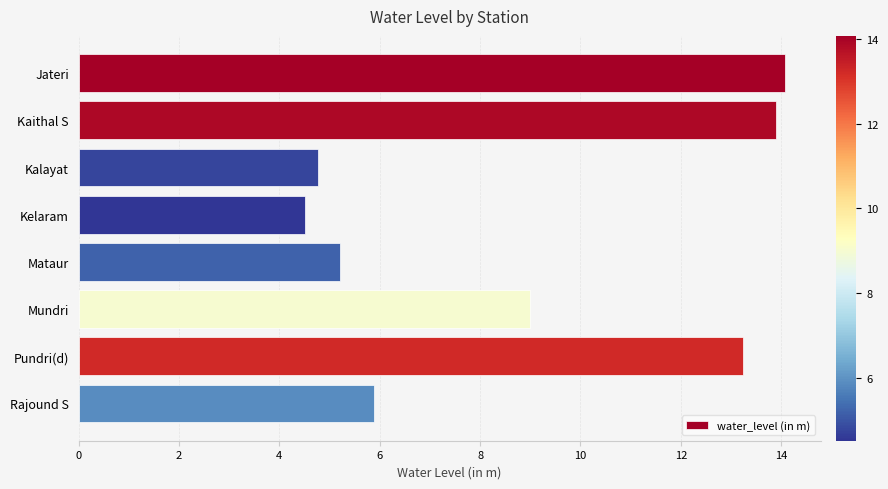

What is the difference between the maximum and minimum values?

9.6